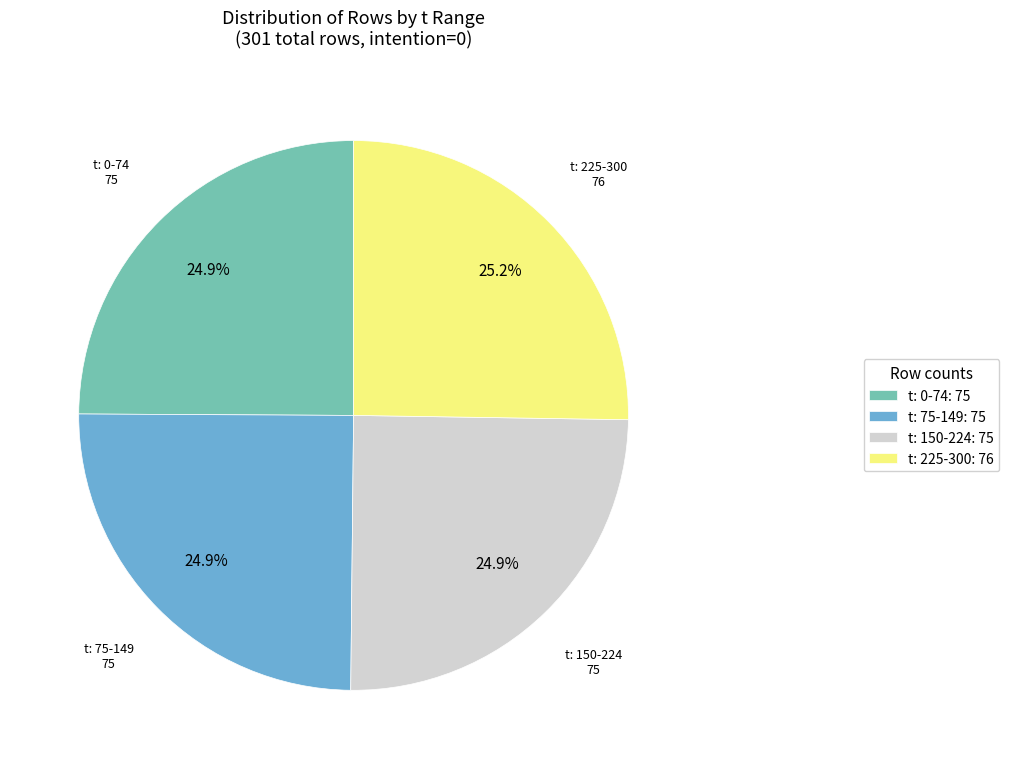

How many segments does this pie chart have?

4